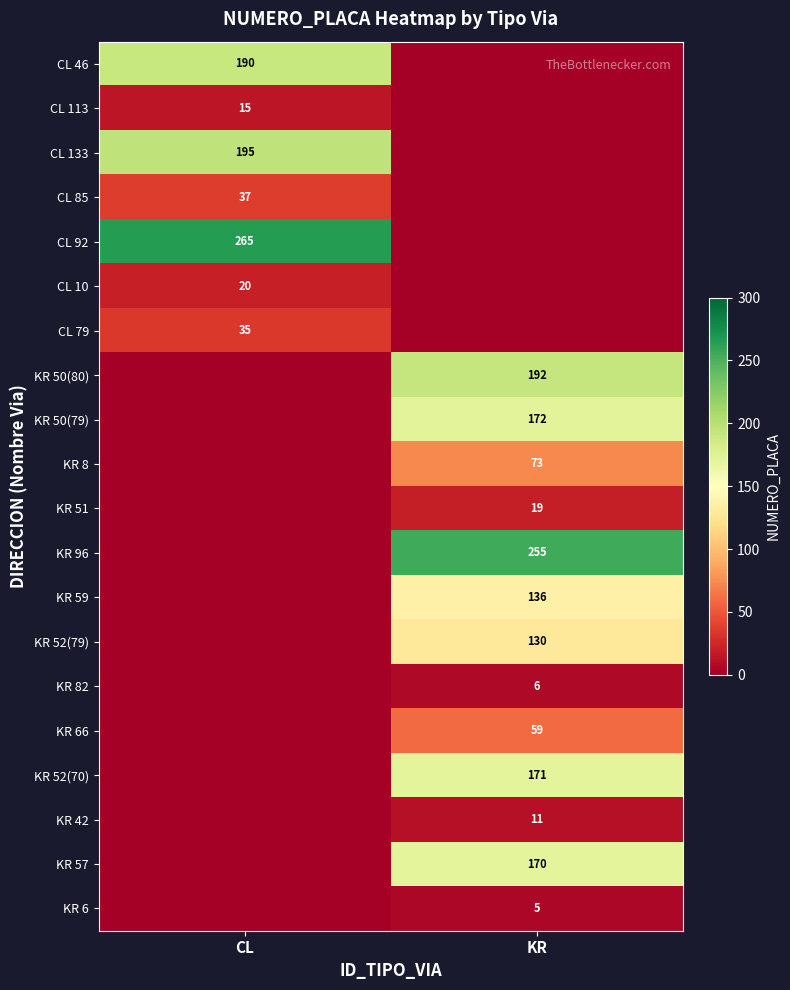

The value of KR 57 at KR is 75. True or false?

False